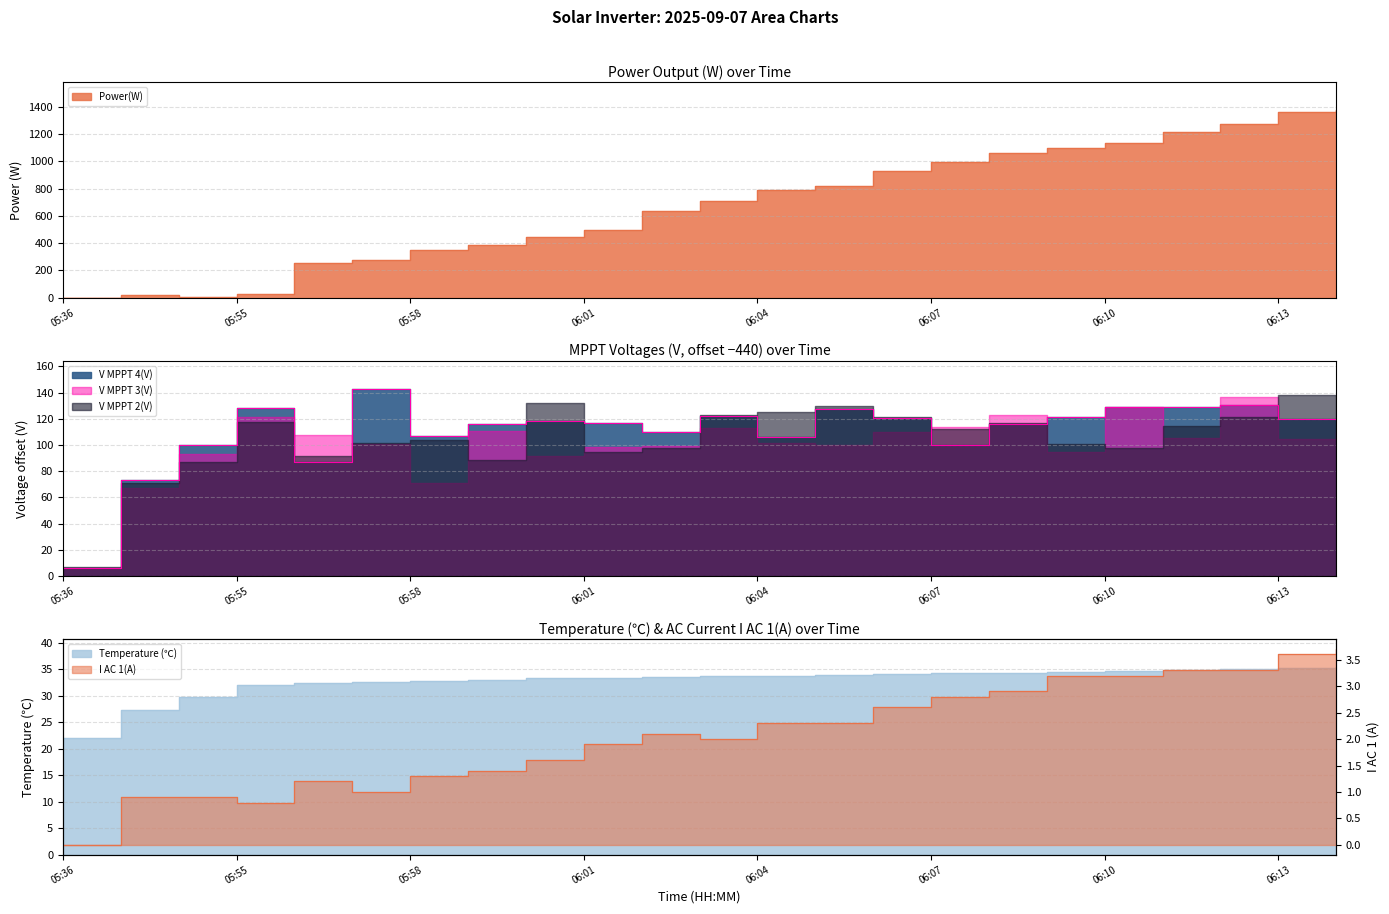

What is the label of the 12th point from the right?

06:03